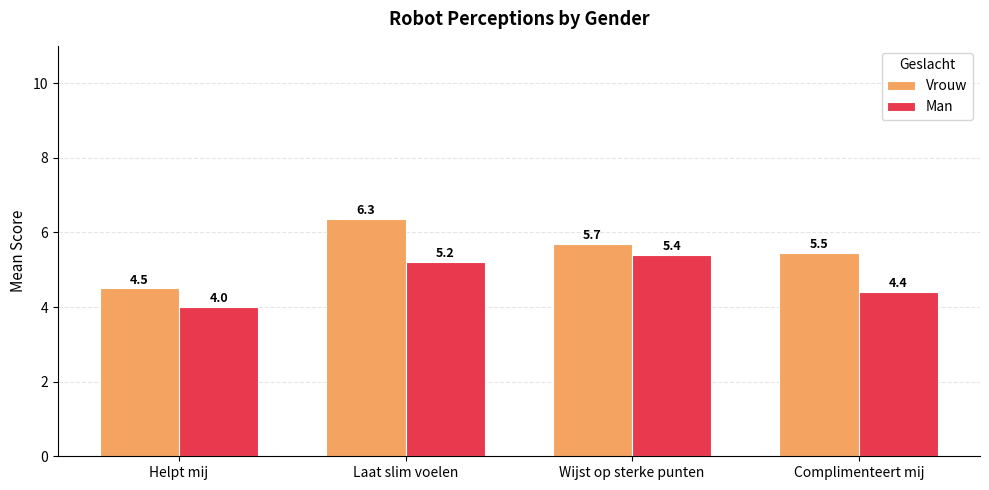

Rank the series at Complimenteert mij from highest to lowest value.

Vrouw, Man